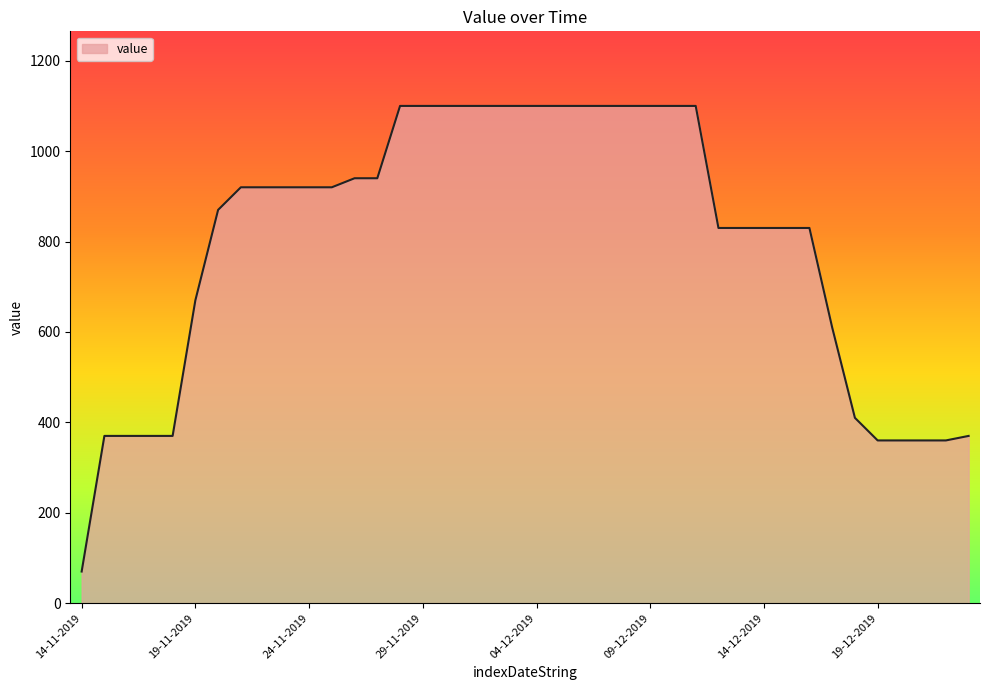

What is the smallest value displayed?

70